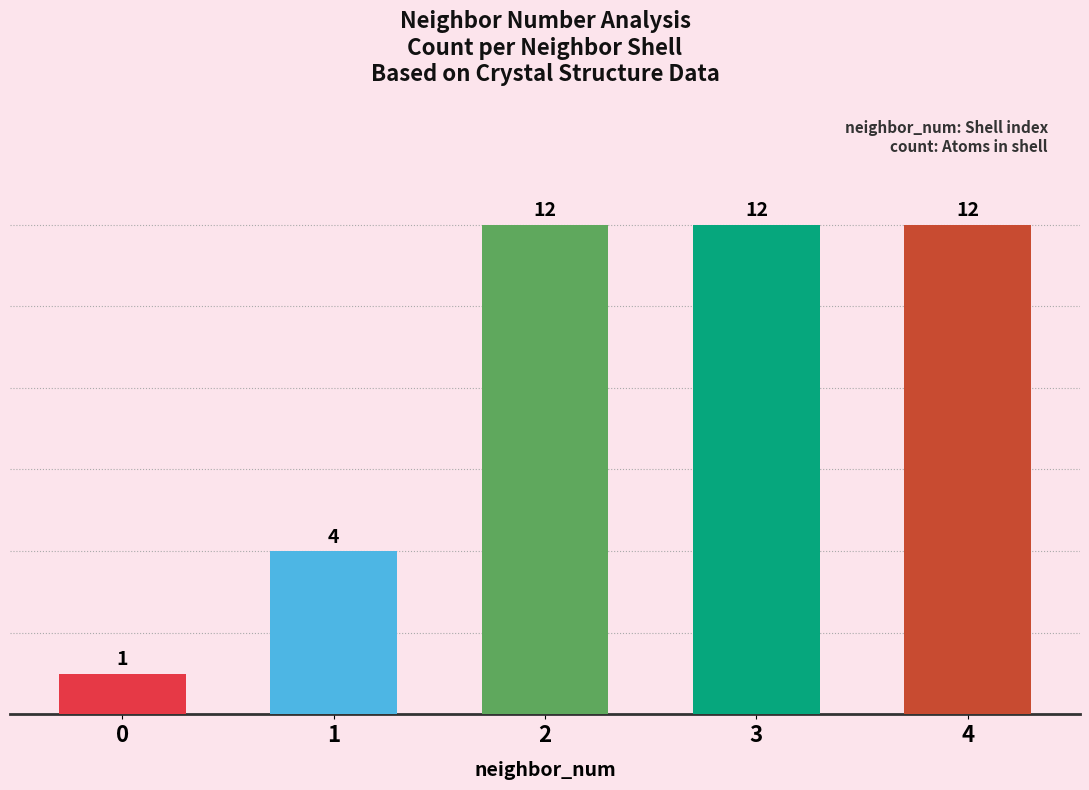

Count the values in the range 4 to 12.

4